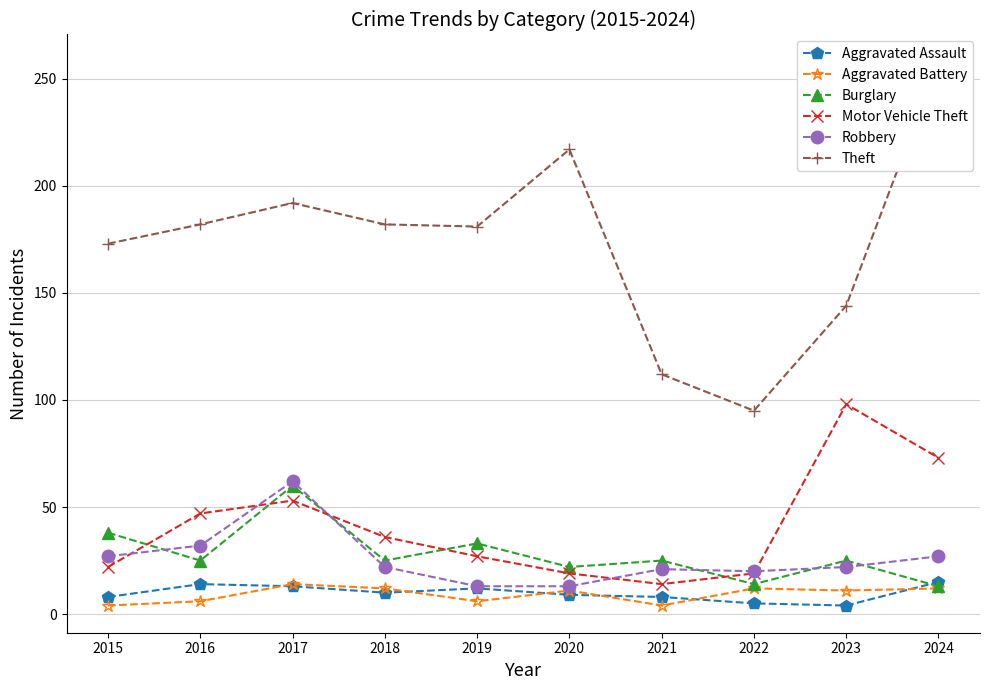

Rank the series by their maximum value, from highest to lowest.

Theft, Motor Vehicle Theft, Robbery, Burglary, Aggravated Assault, Aggravated Battery